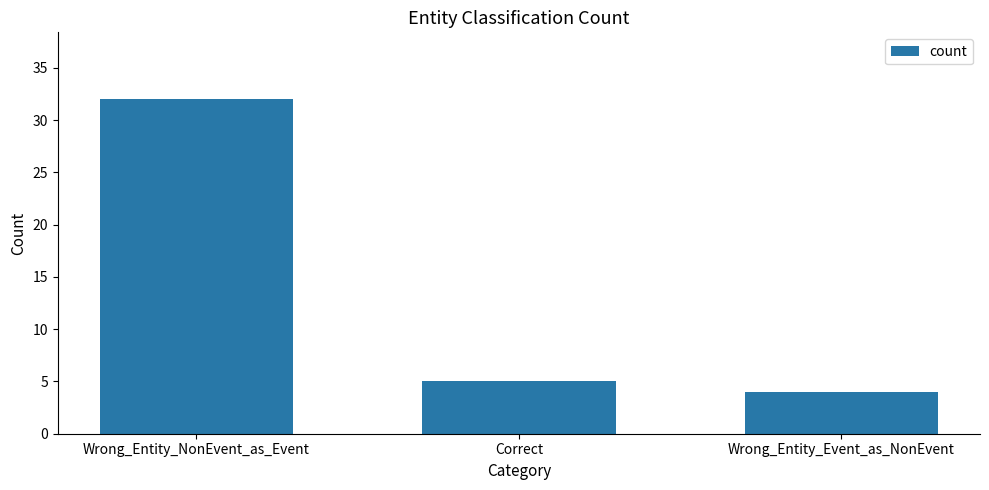

List the labels in order of value, largest first.

Wrong_Entity_NonEvent_as_Event, Correct, Wrong_Entity_Event_as_NonEvent